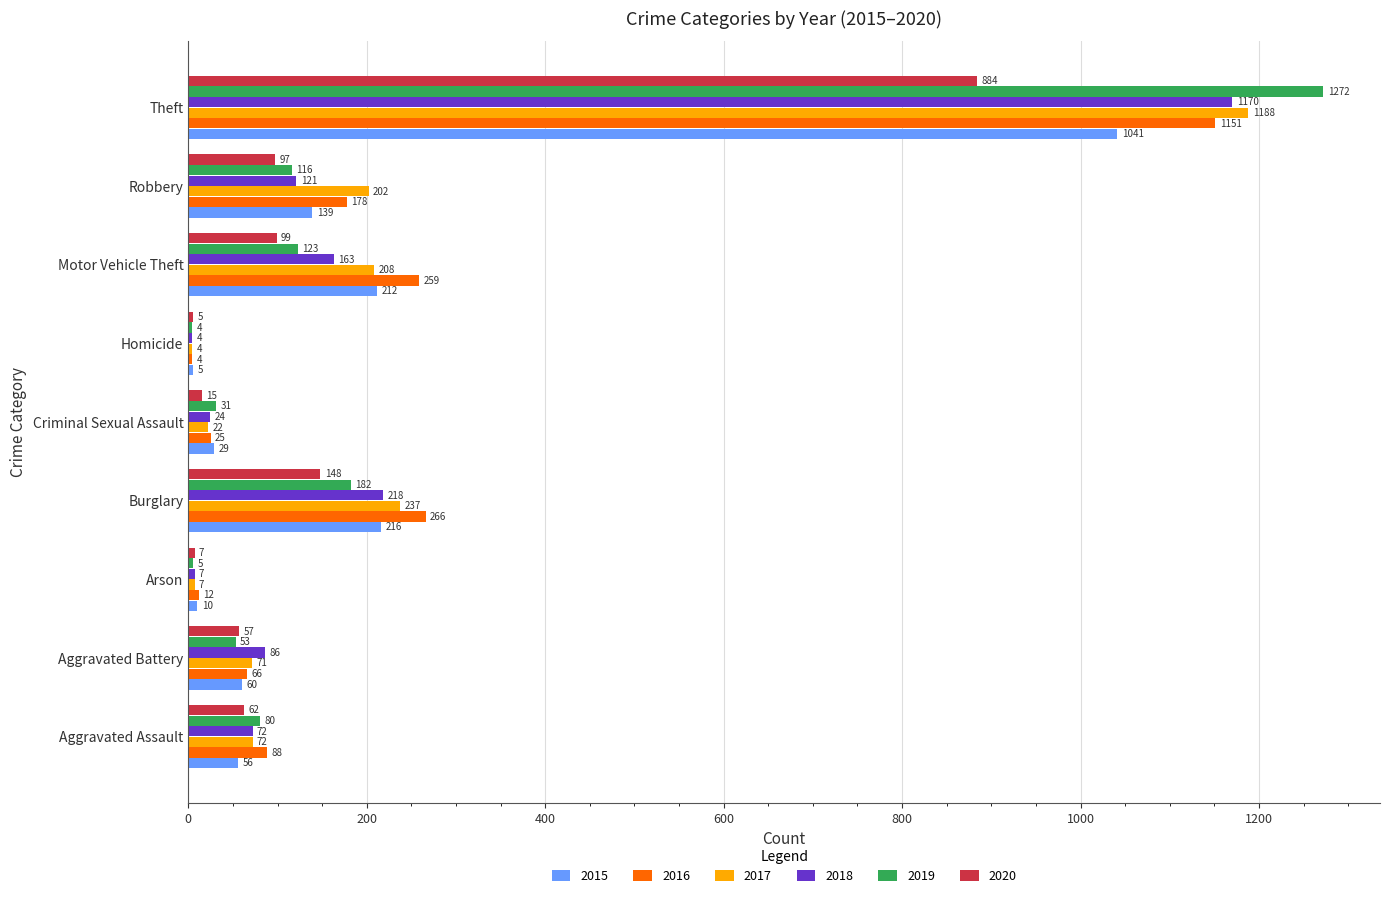

Which series changed the most between Criminal Sexual Assault and Motor Vehicle Theft?

2016